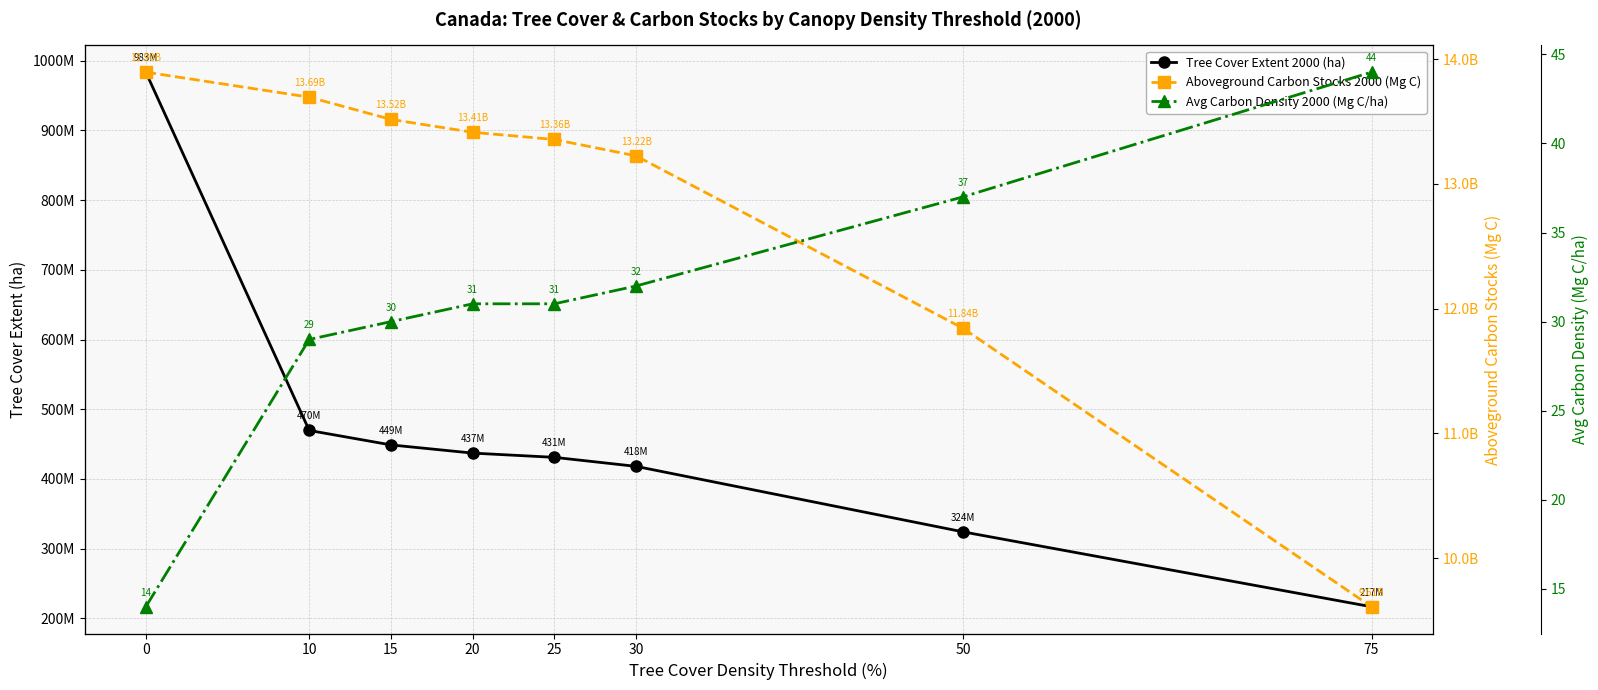

Is it true that Tree Cover Extent 2000 (ha) equals 418066983 at 30?

True